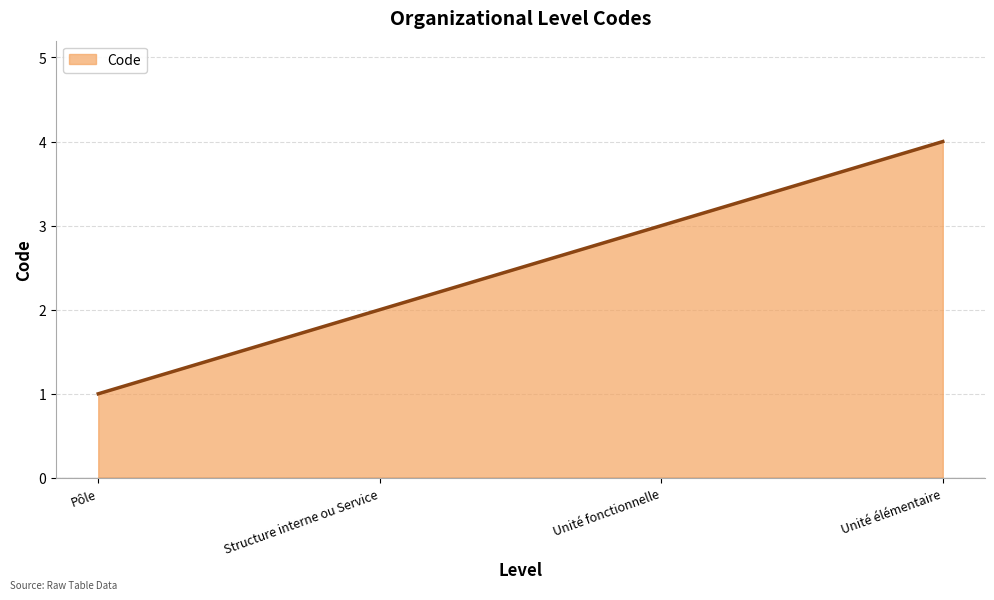

Rank the categories by value from highest to lowest.

Unité élémentaire, Unité fonctionnelle, Structure interne ou Service, Pôle